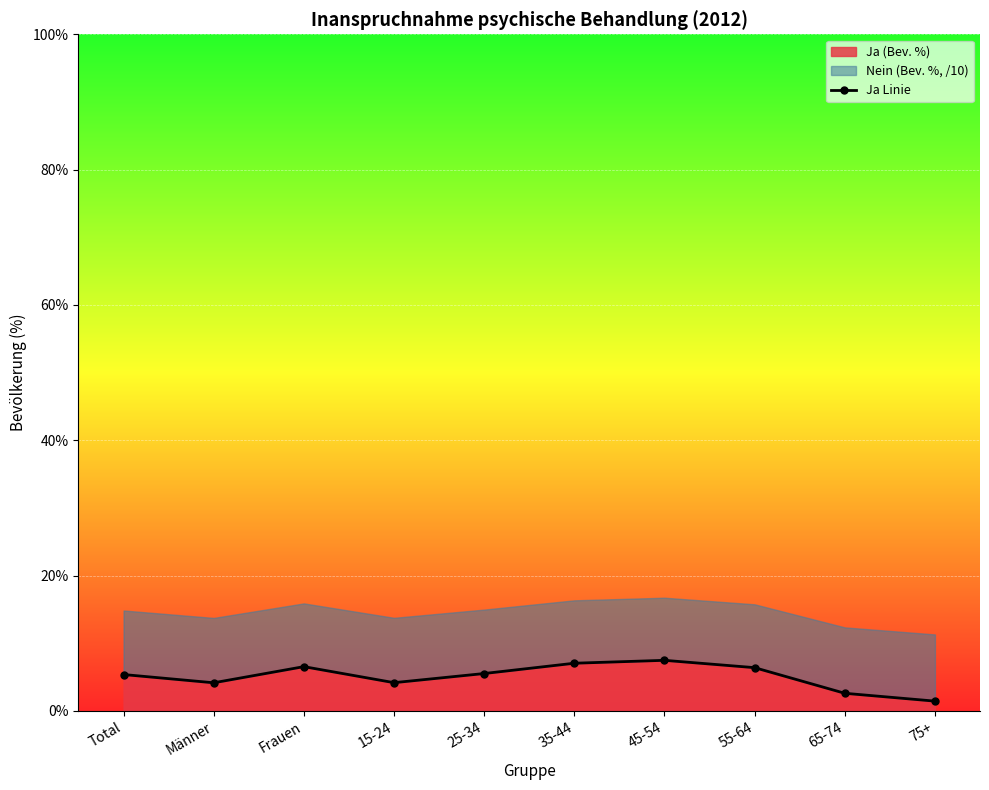

What is the label of the 9th point from the left?

65-74